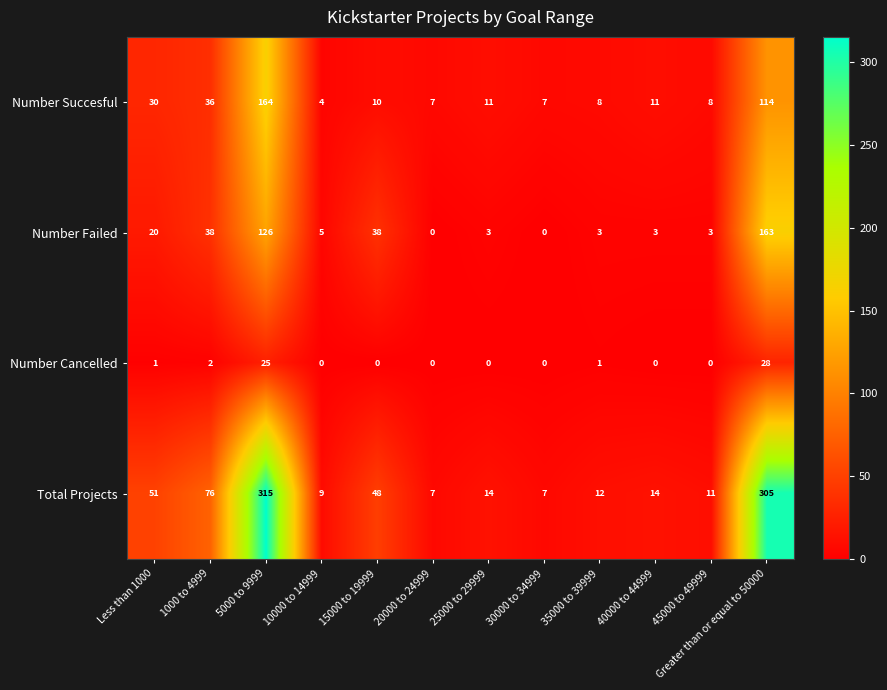

Which series has the largest range (max minus min)?

Total Projects